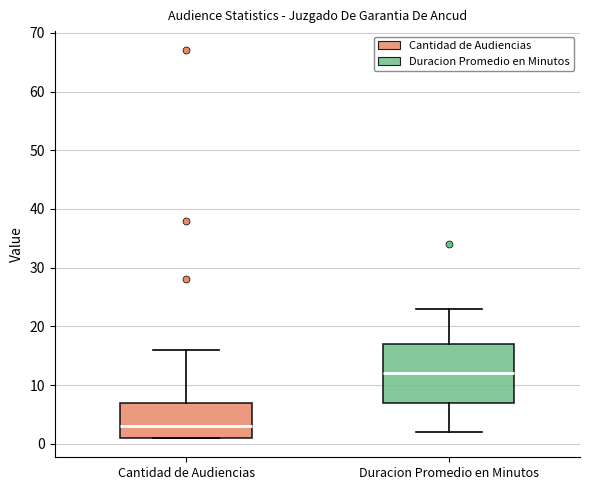

Which box has the highest median line?

Duracion Promedio en Minutos